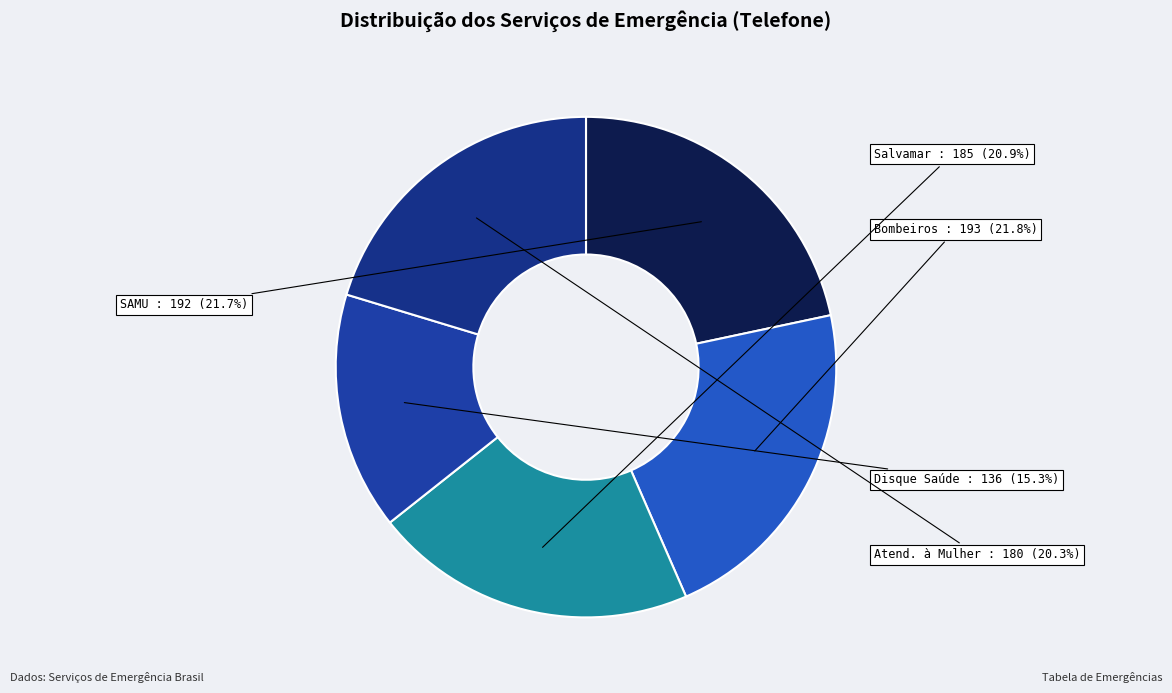

How many slices are in this pie chart?

5